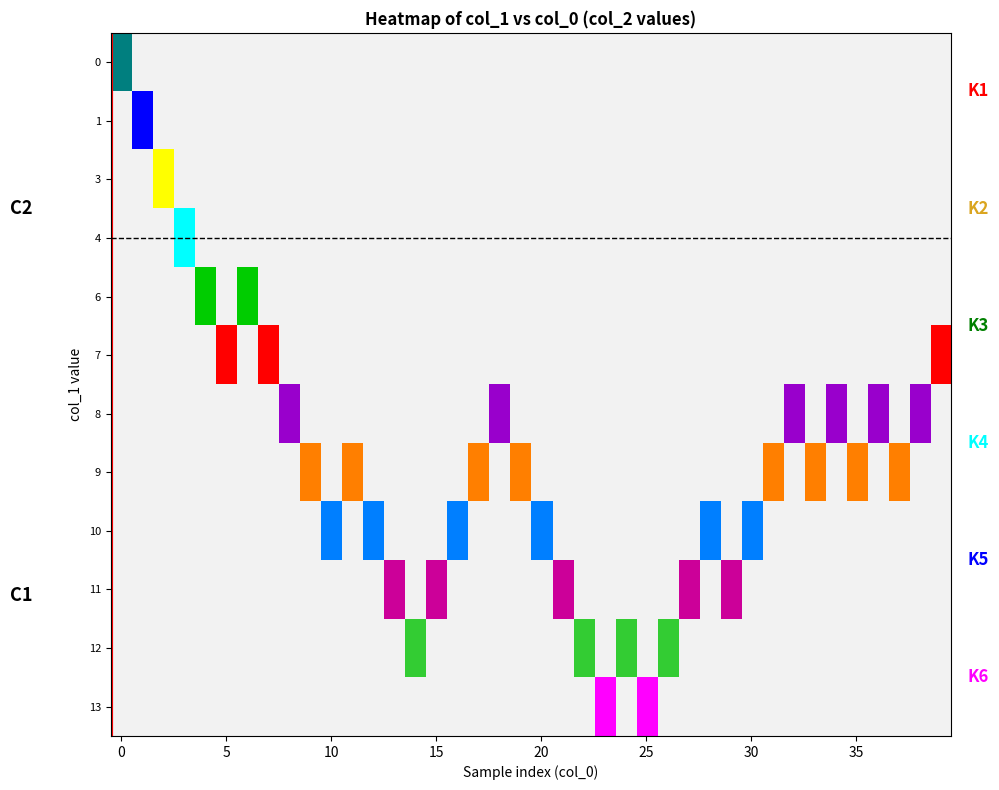

How many values in boundary are above zero?

1